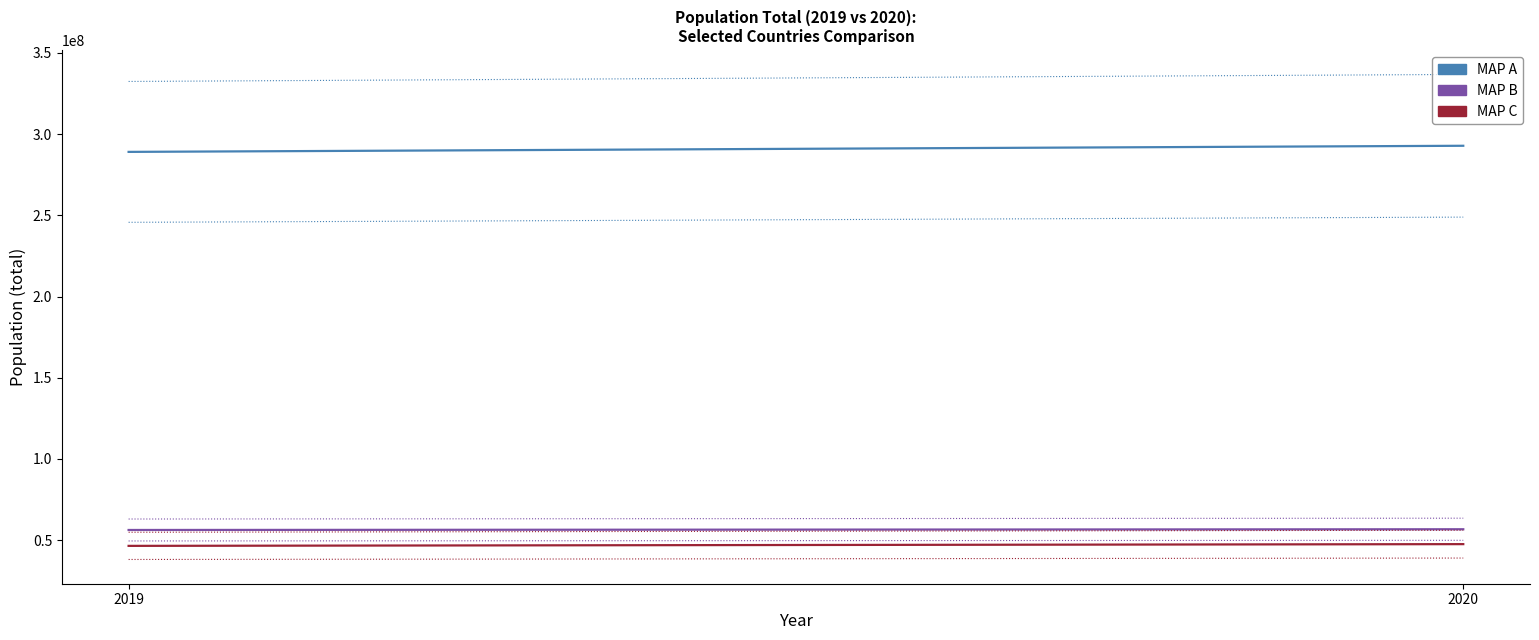

What is the lowest value of the MAP A series?

289079696